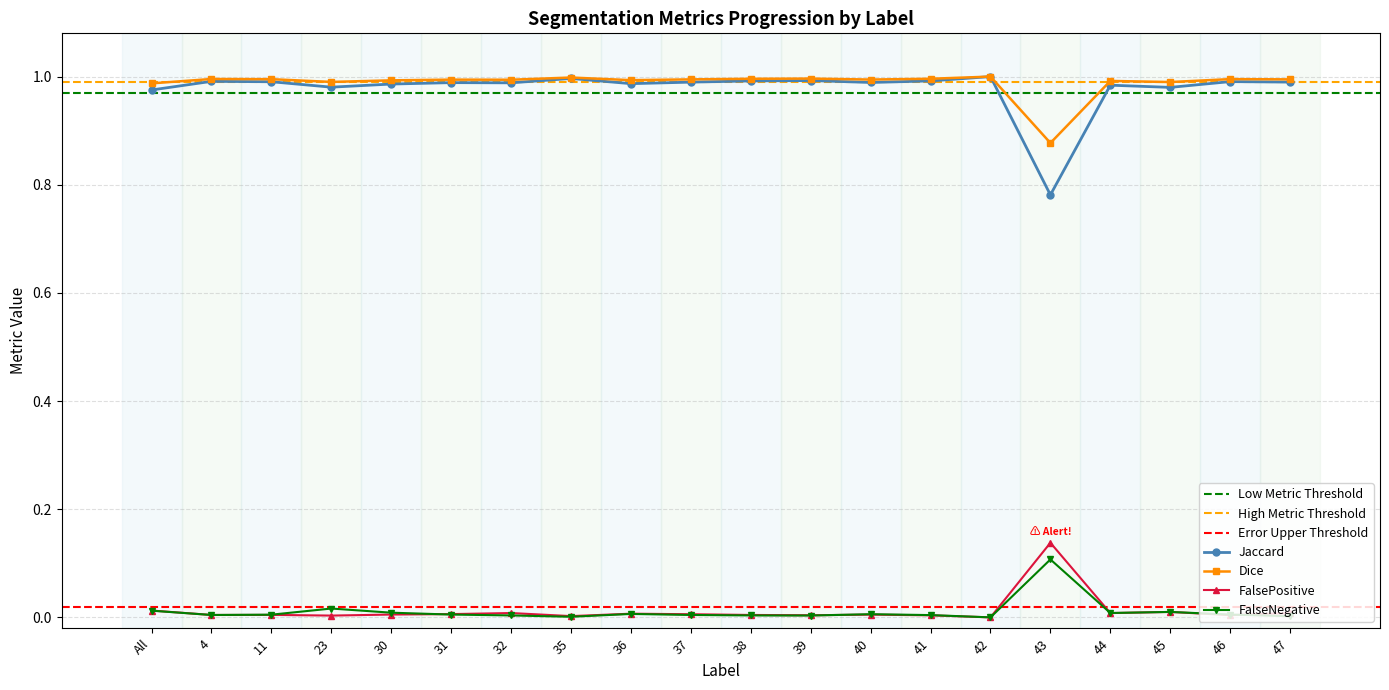

At which category does FalseNegative reach its first local peak?

23